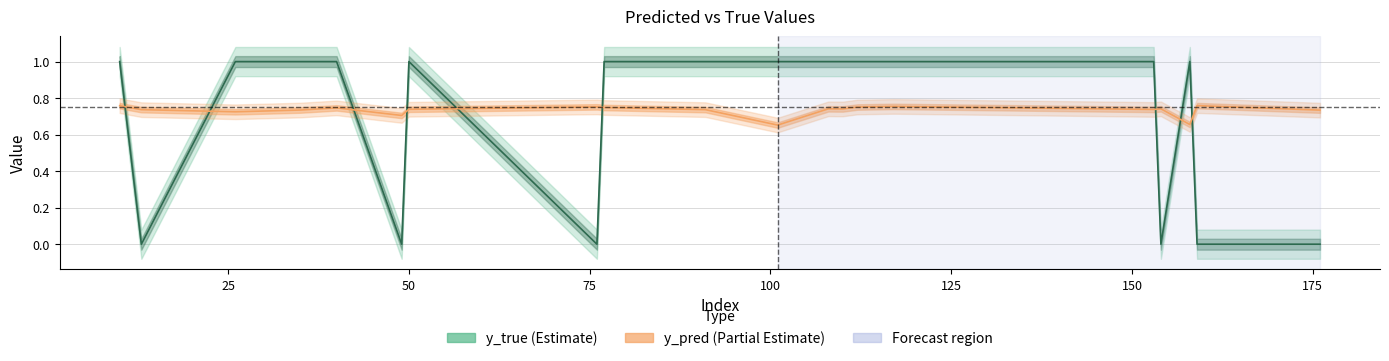

Rank the categories by y_pred value from highest to lowest.

159, 10, 117, 76, 112, 77, 40, 108, 154, 110, 50, 153, 91, 13, 35, 176, 26, 49, 158, 101